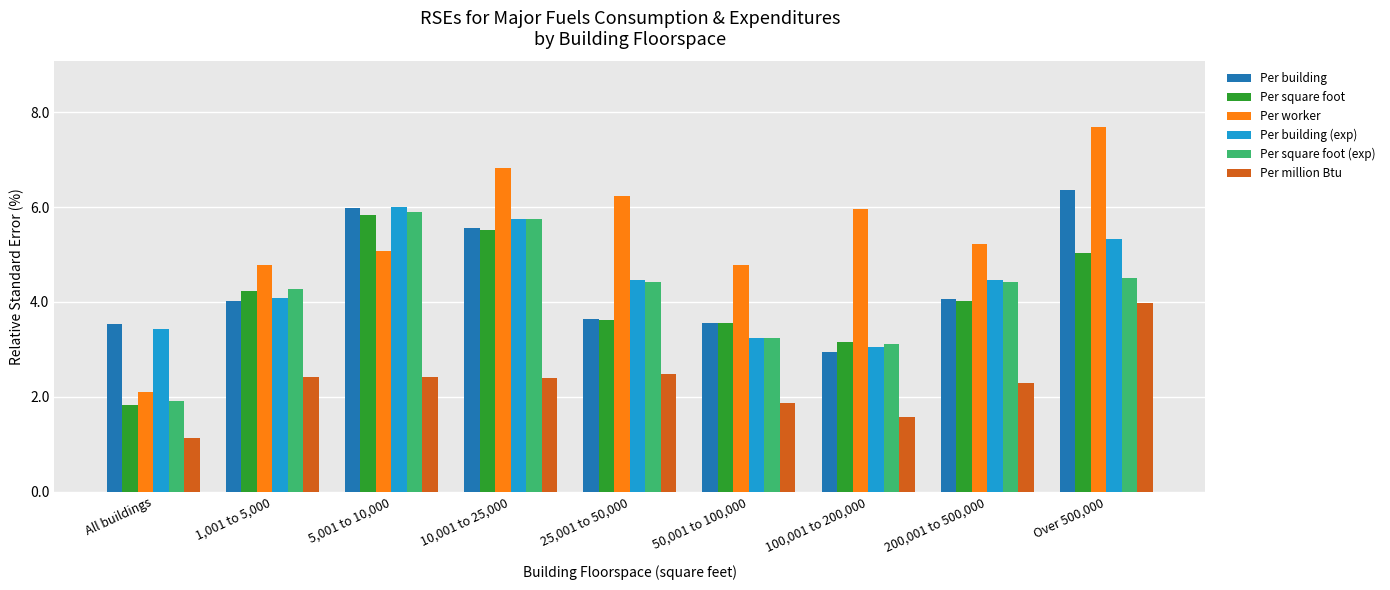

Between 1,001 to 5,000 and 25,001 to 50,000, which series saw the biggest shift?

Per worker